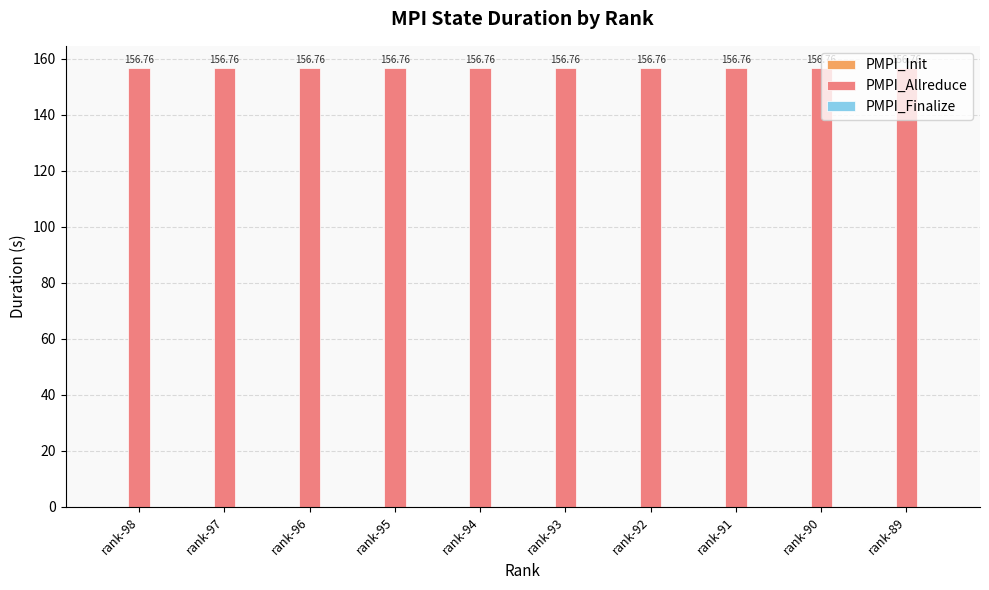

What is the difference between the highest and lowest values at rank-96?

156.8